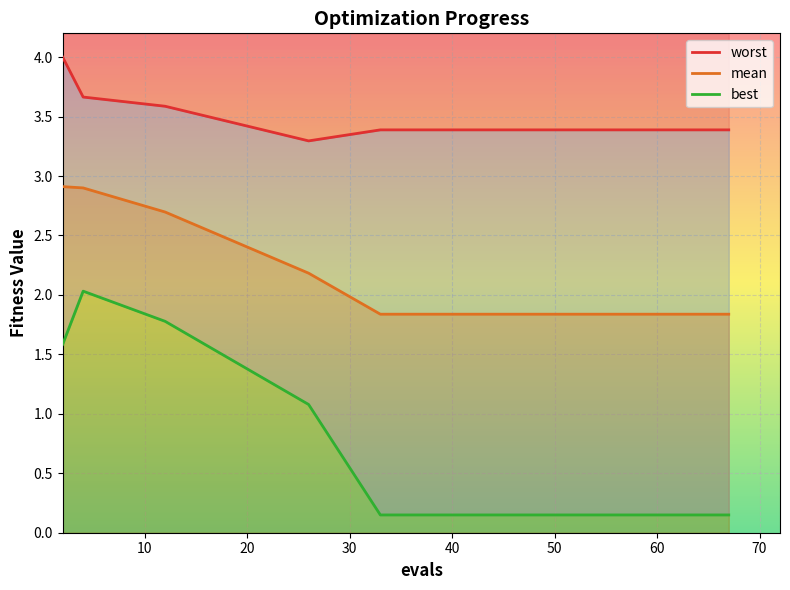

Is this an area chart (filled region under the line)?

No